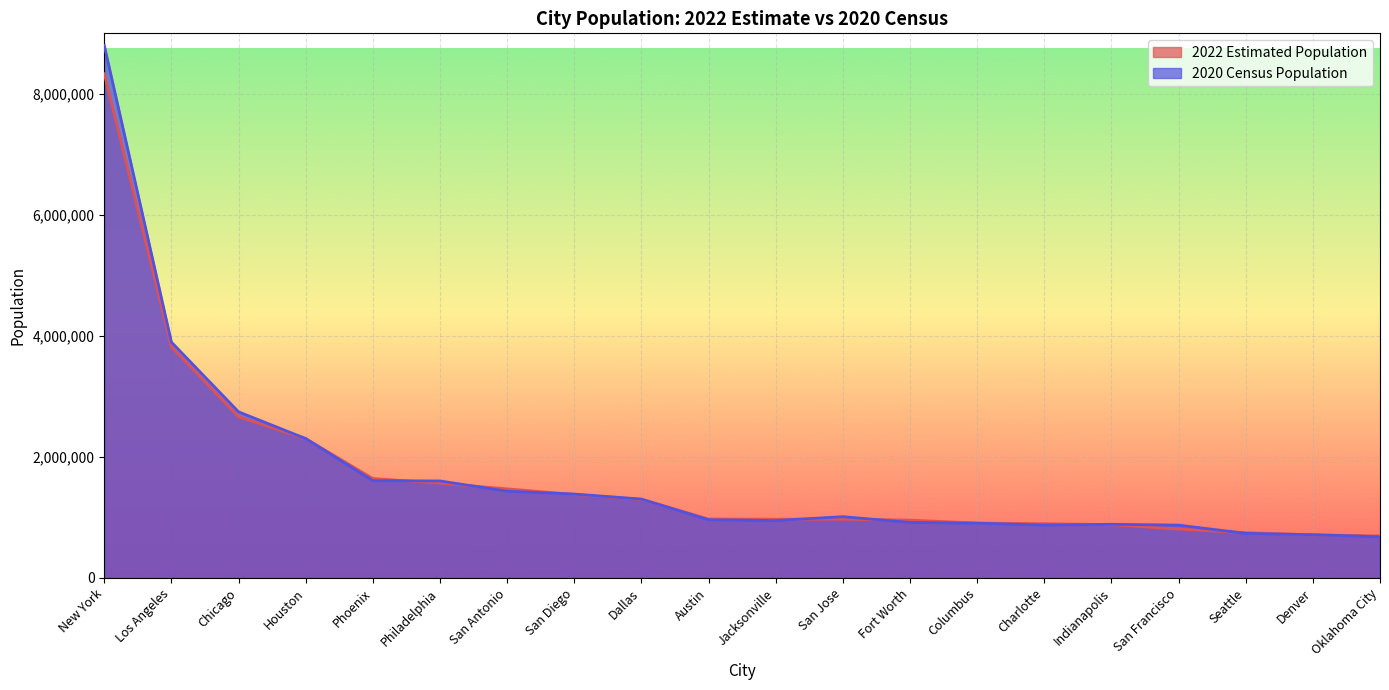

Is it true that 2022 Estimated Population equals 2133352 at Dallas?

False